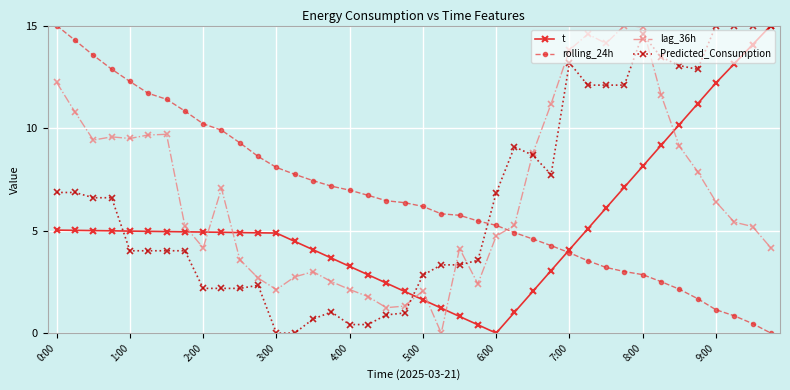

What is the maximum value for rolling_24h?

15.0